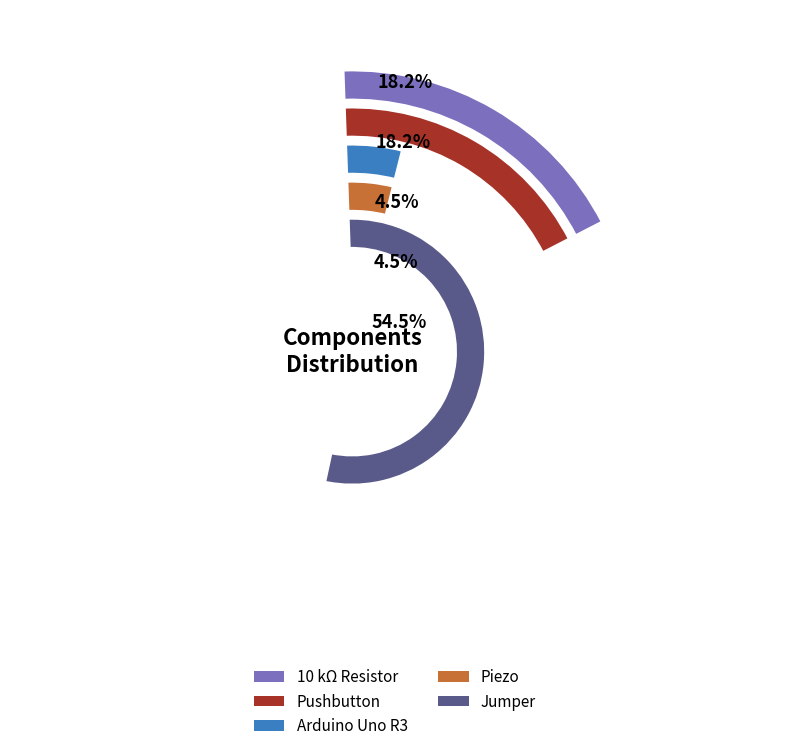

Which slice is the largest?

Jumper